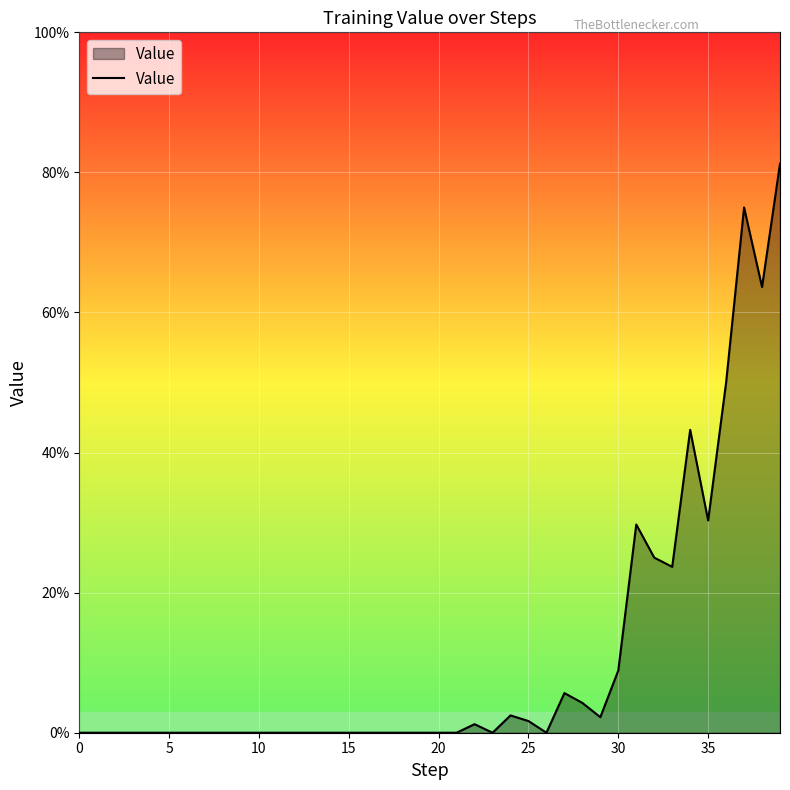

Does the chart display data point markers on the line(s)?

No